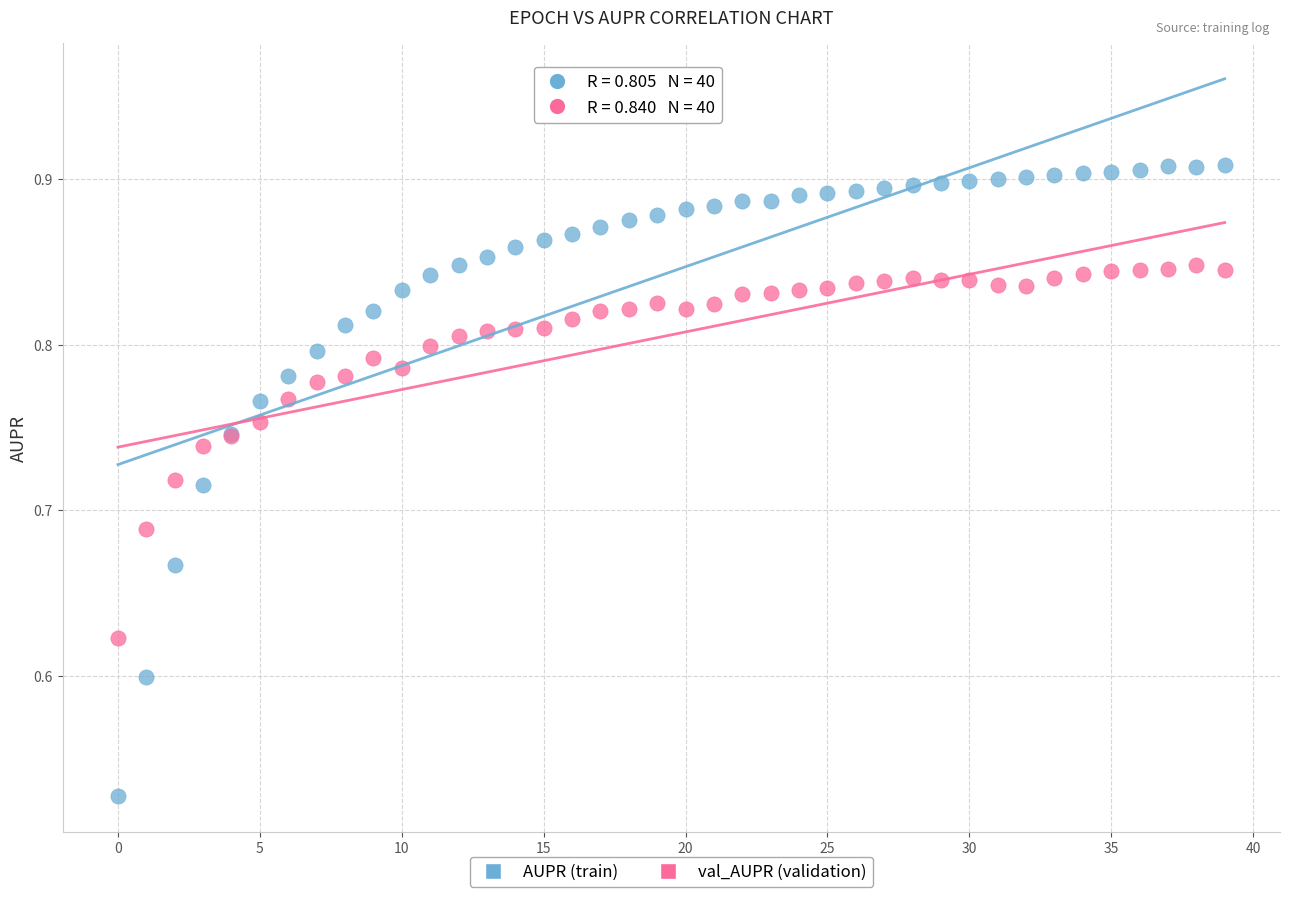

Which series has the widest spread of Y values?

AUPR (train)